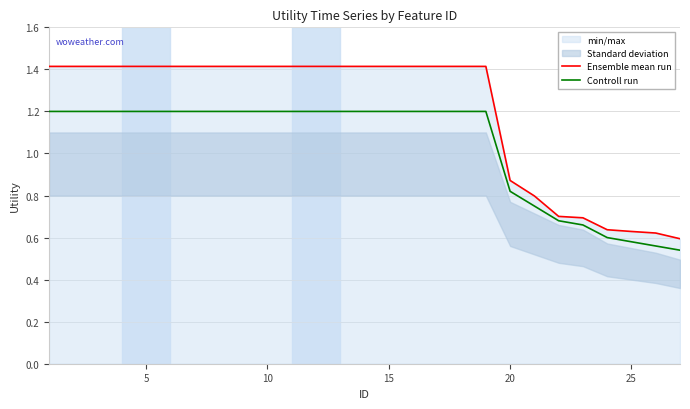

True or false: Ensemble mean run and Controll run cross at least once.

False